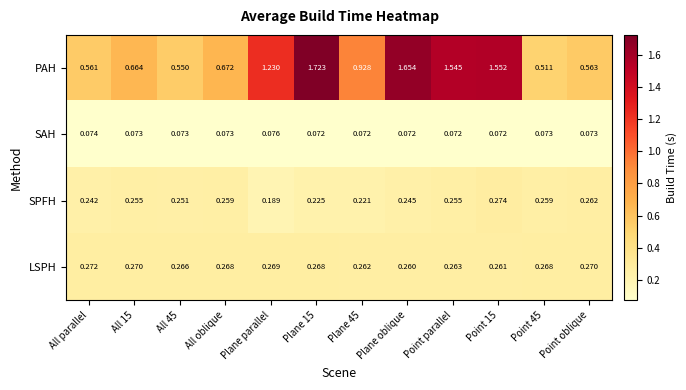

Which category has the lowest value in the SPFH series?

Plane parallel